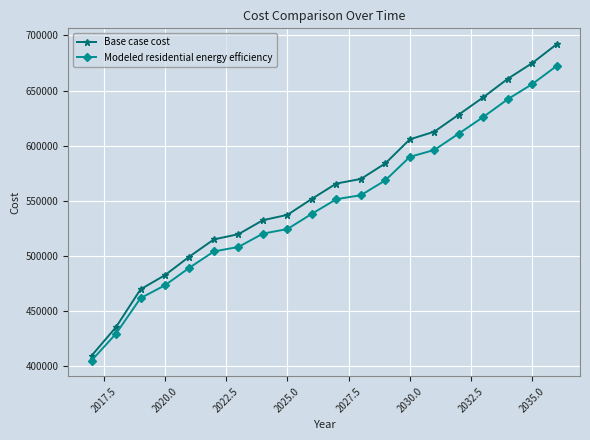

What is the value of the Modeled residential energy efficiency point at the 10th from the left?

538185.3